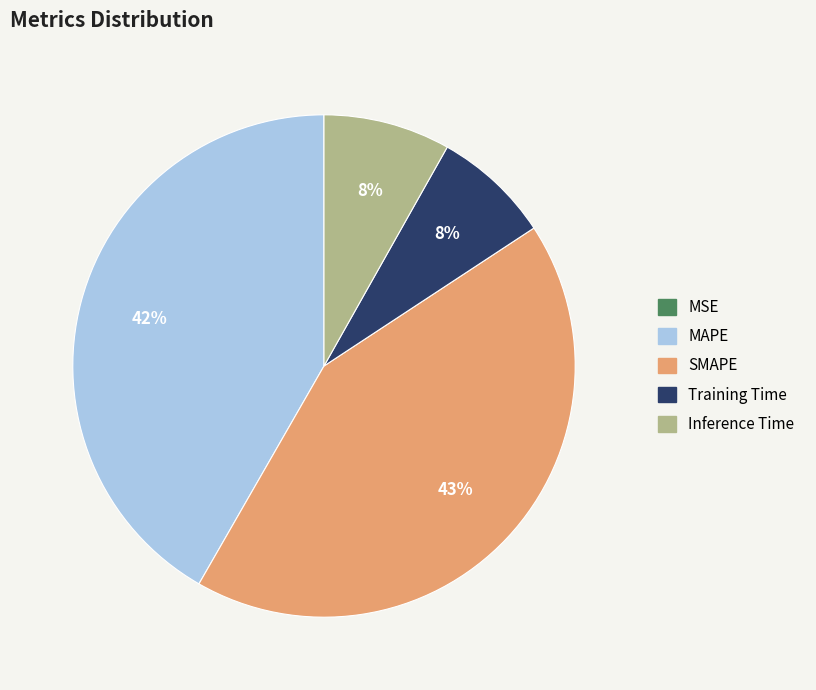

True or false: SMAPE accounts for 35% of the total.

False